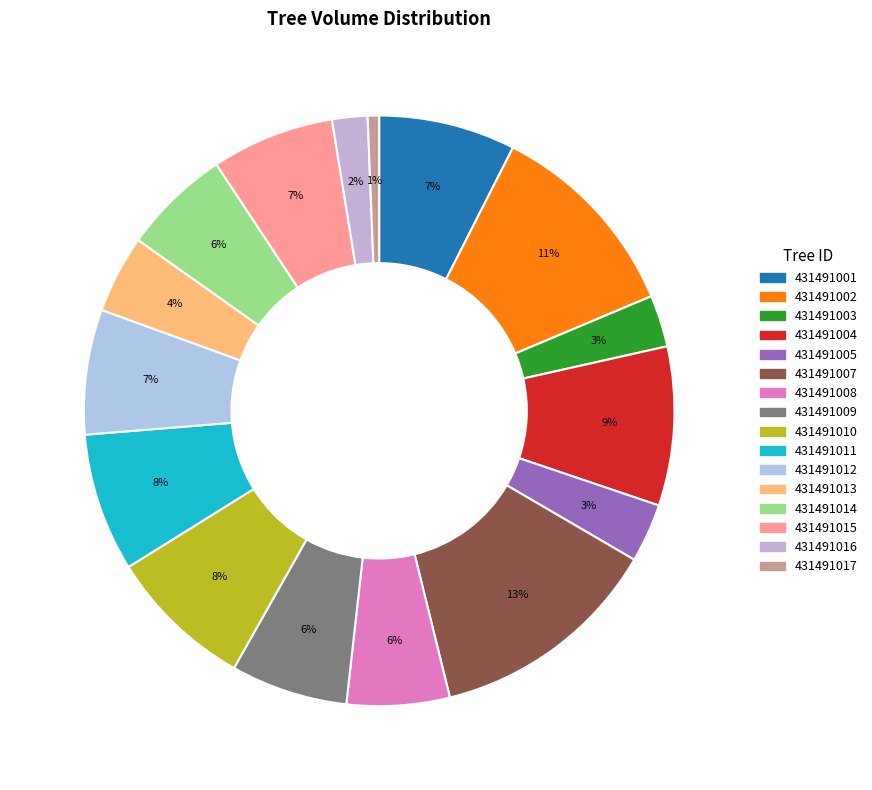

Is the sum of 431491001 and 431491010 greater than half?

No